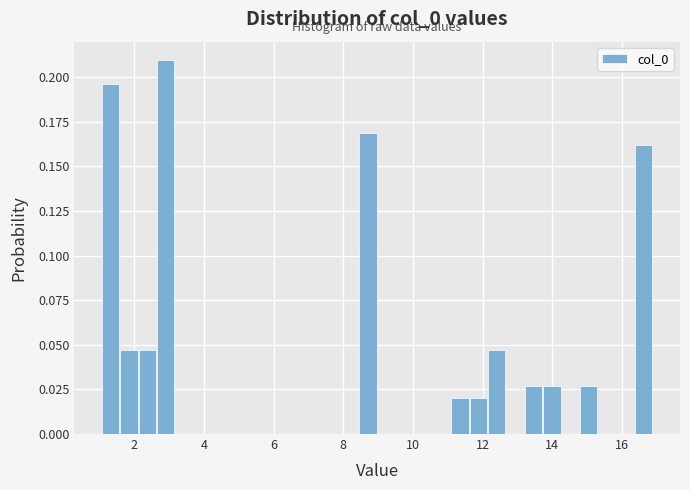

Around what value on the x-axis is the tallest bar? Give the approximate position of its centre, as read against the axis.

3.0